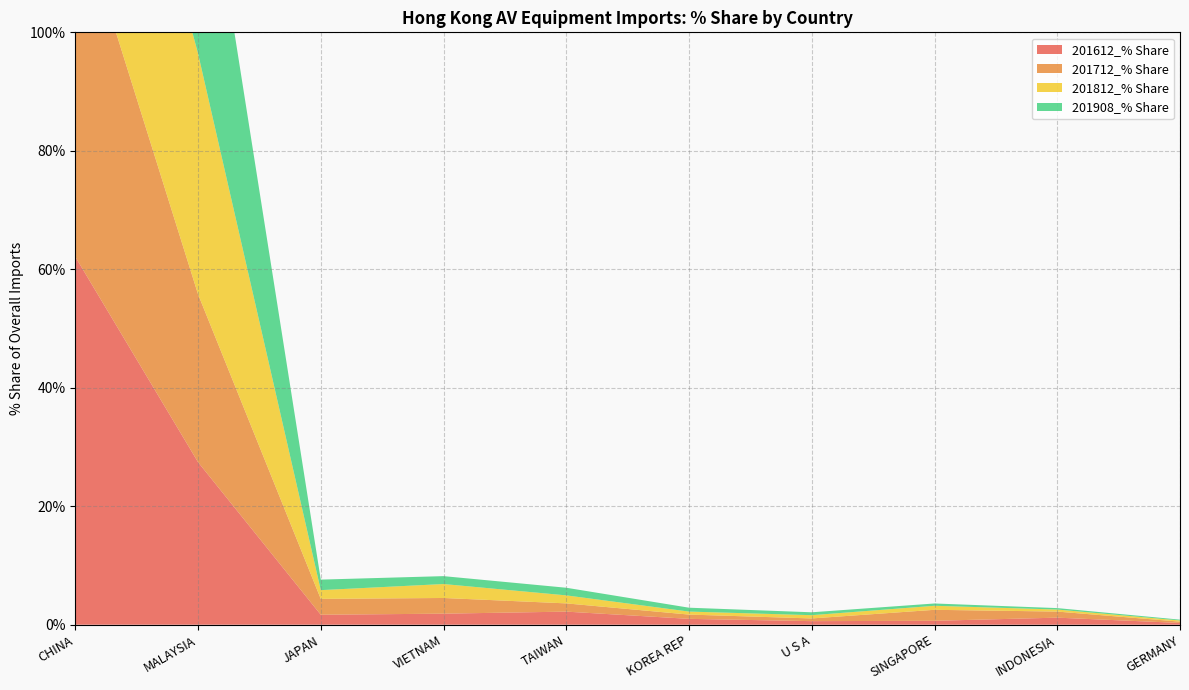

Reading right to left, extract all data points from this chart.

201612_% Share: GERMANY=0.3	INDONESIA=1.2	SINGAPORE=0.7	U S A=0.6	KOREA REP=1.0	TAIWAN=2.2	VIETNAM=1.9	JAPAN=1.7	MALAYSIA=27.4	CHINA=62.1
201712_% Share: GERMANY=0.2	INDONESIA=1.0	SINGAPORE=1.9	U S A=0.5	KOREA REP=0.7	TAIWAN=1.4	VIETNAM=2.6	JAPAN=2.7	MALAYSIA=28.4	CHINA=59.8
201812_% Share: GERMANY=0.2	INDONESIA=0.3	SINGAPORE=0.7	U S A=0.6	KOREA REP=0.5	TAIWAN=1.4	VIETNAM=2.4	JAPAN=1.5	MALAYSIA=40.6	CHINA=51.2
201908_% Share: GERMANY=0.1	INDONESIA=0.2	SINGAPORE=0.4	U S A=0.5	KOREA REP=0.7	TAIWAN=1.3	VIETNAM=1.3	JAPAN=1.8	MALAYSIA=42.4	CHINA=50.7